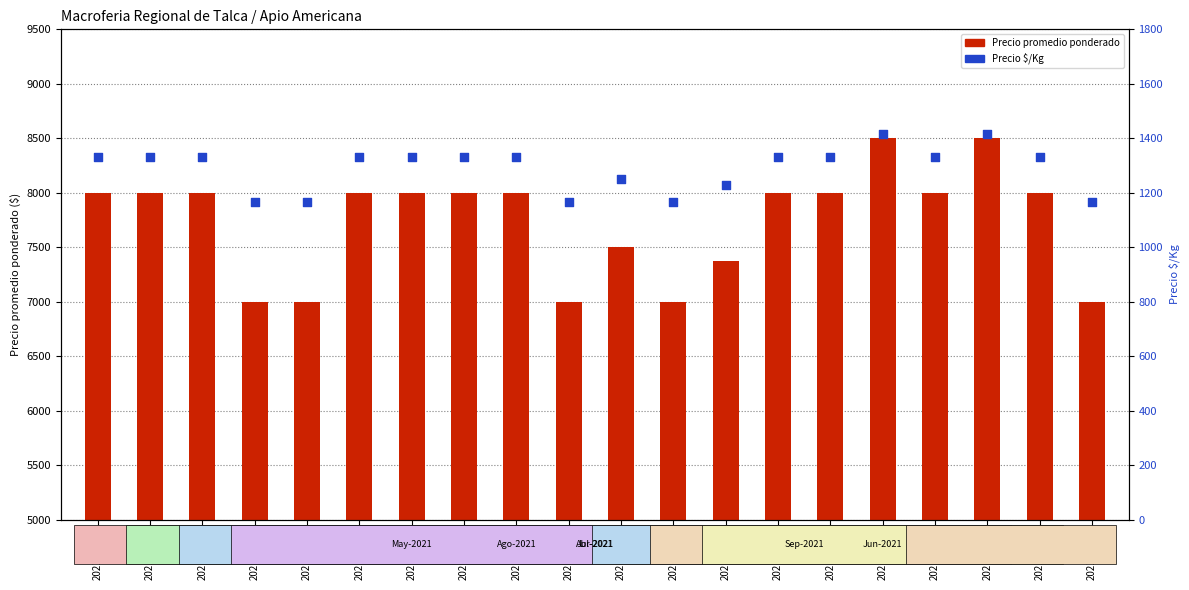

Which series reaches the minimum Y coordinate?

Precio $/Kg